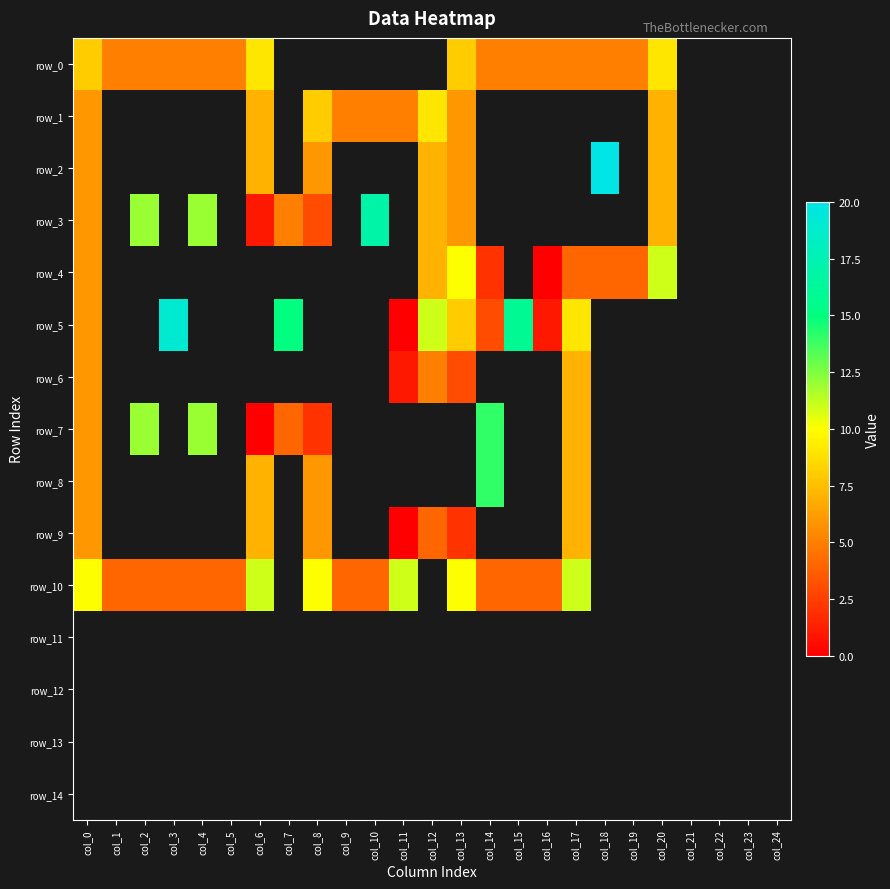

At which category does the chart reach its peak across all series?

col_18